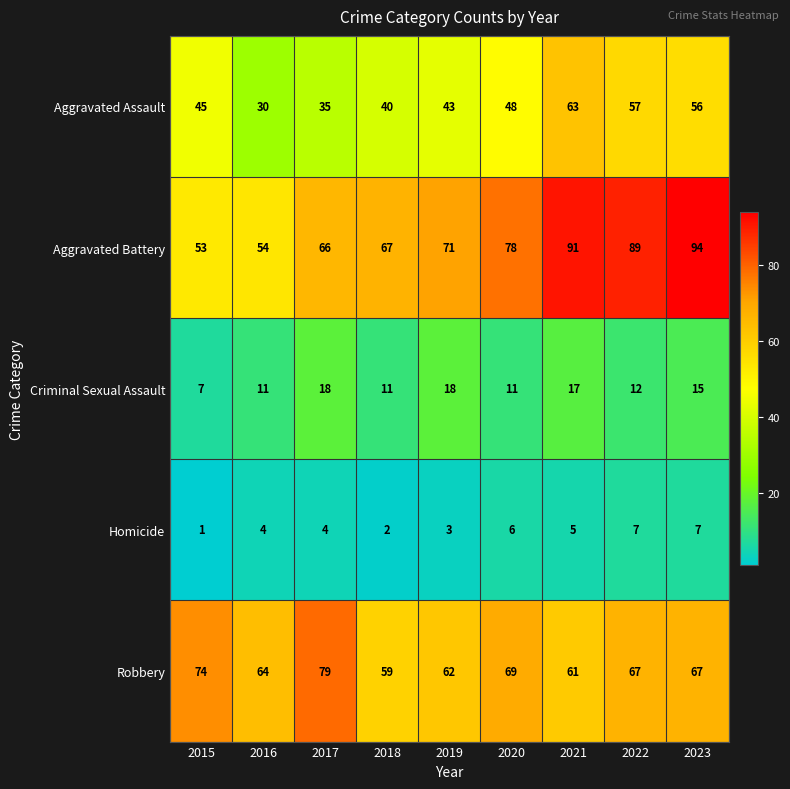

At which category does the chart reach its peak across all series?

2023